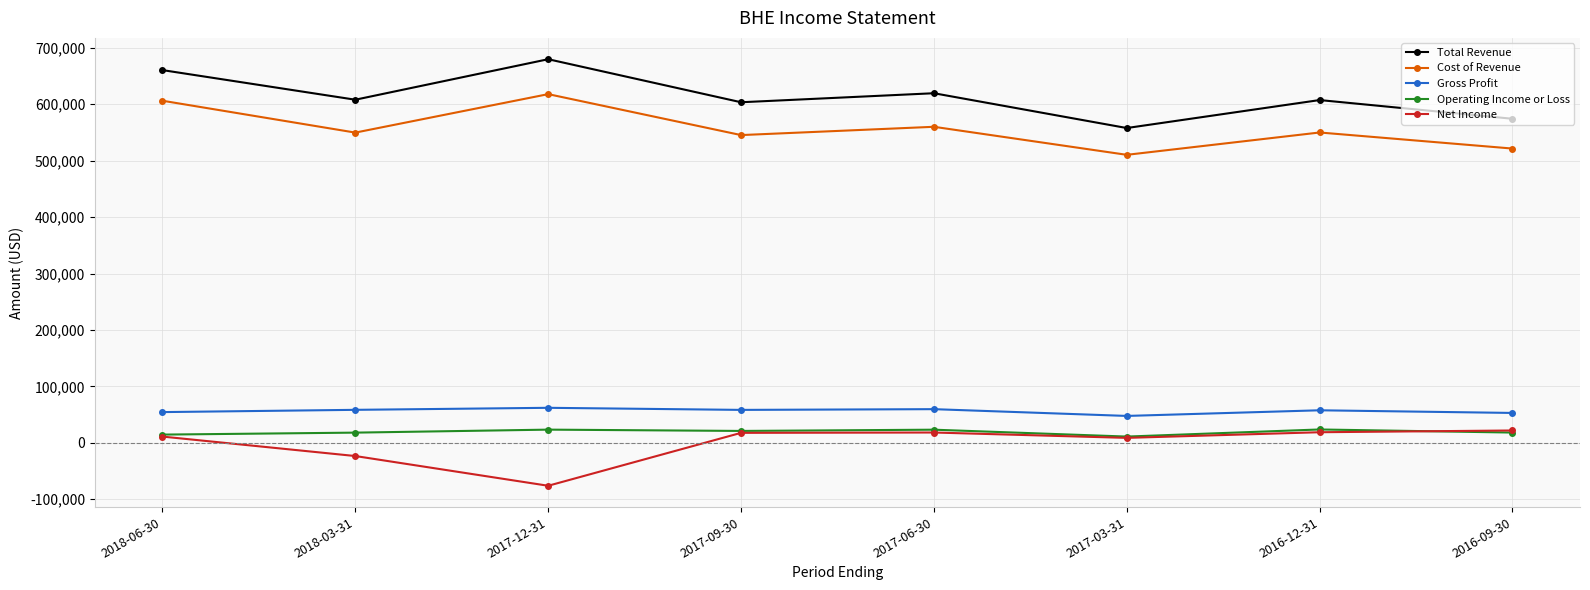

The value of Total Revenue at 2017-12-31 is 424338. True or false?

False